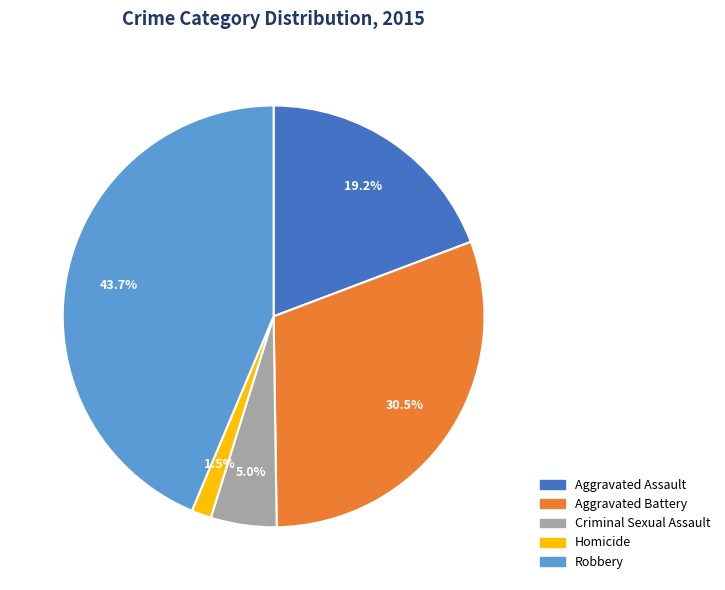

To the nearest percent, what is the difference between the largest and smallest slice percentages?

42%